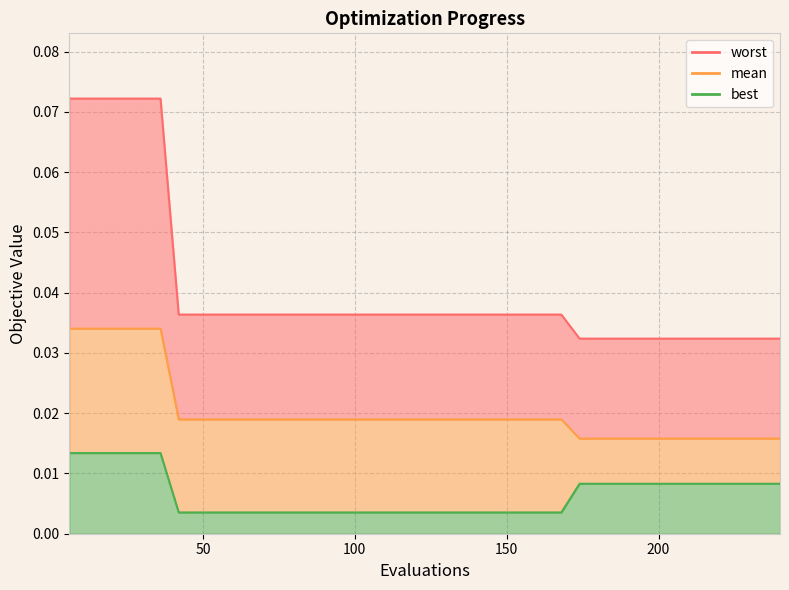

The best series shows 0.0 at 168. True or false?

True